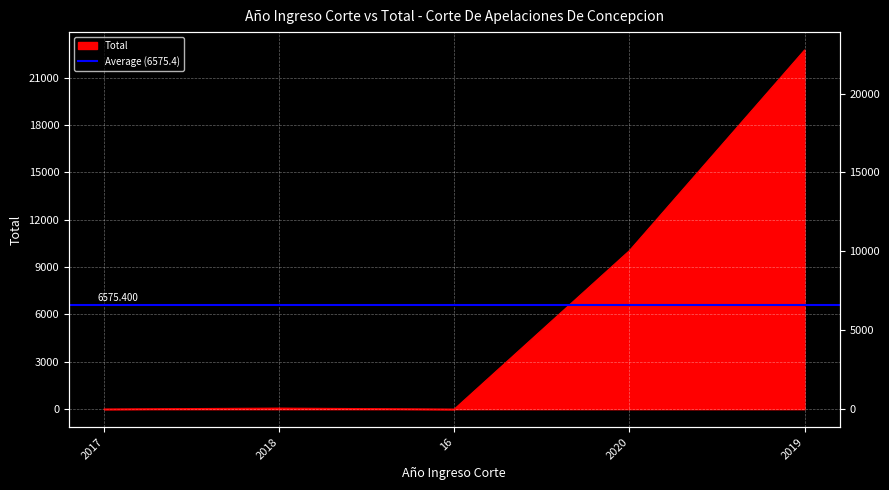

What is the difference between the second highest and second lowest values?

10035